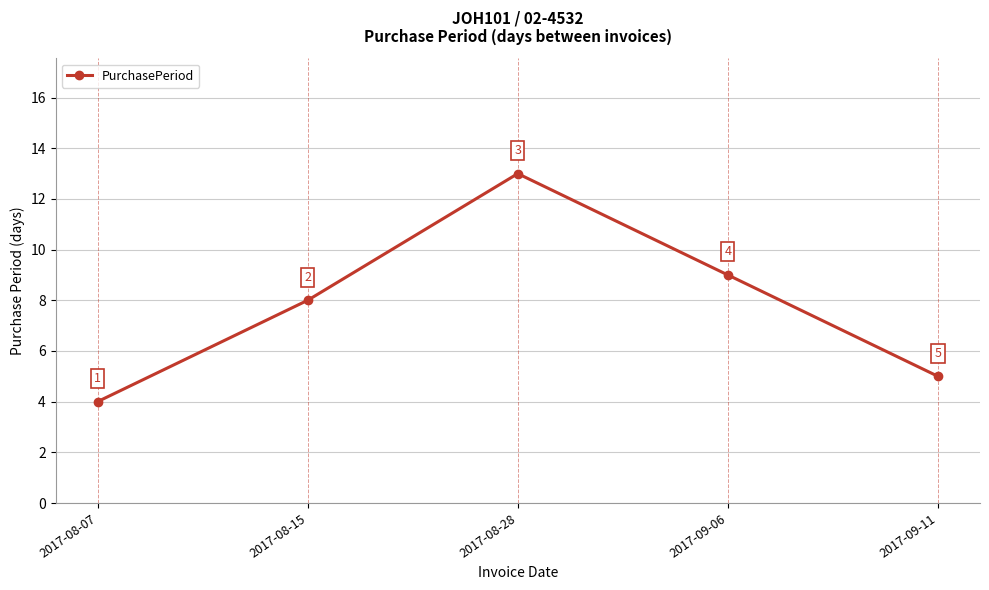

At which category does the chart reach its peak across all series?

2017-08-28